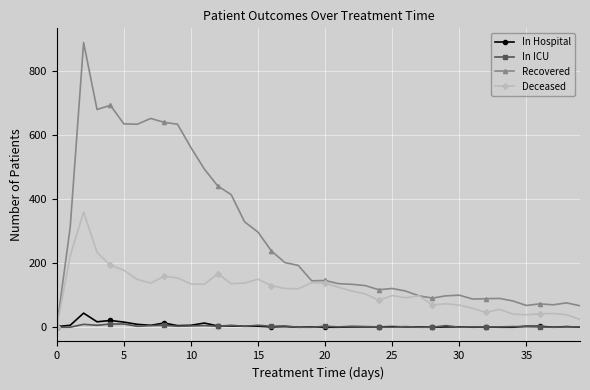

Which series has the widest spread of values?

Recovered